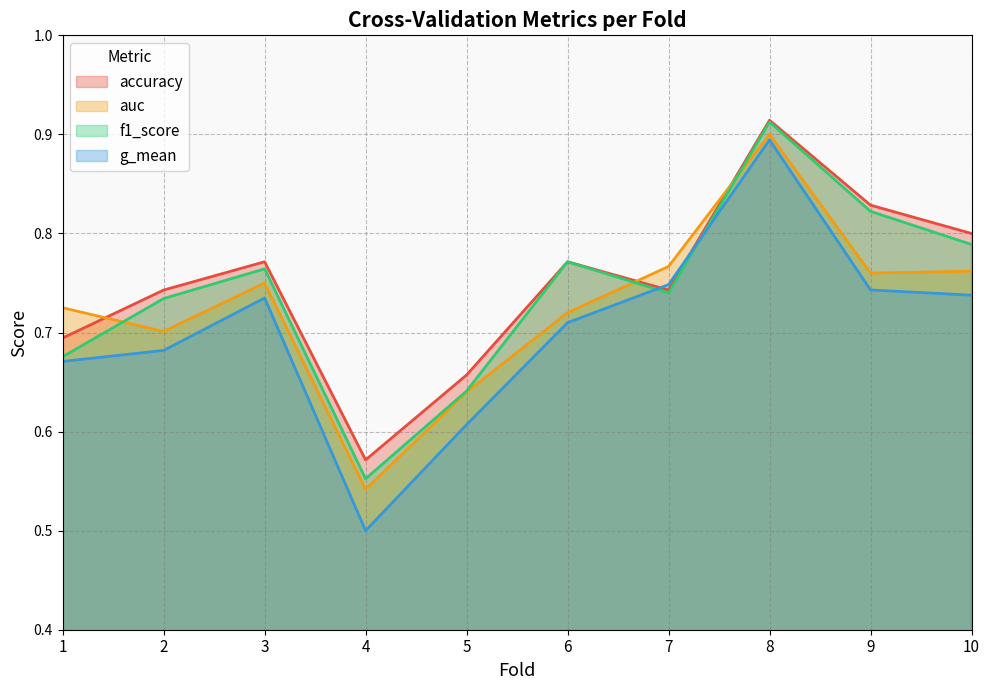

Reading left to right, extract all data points from this chart.

accuracy: 0.7	0.7	0.8	0.6	0.7	0.8	0.7	0.9	0.8	0.8
auc: 0.7	0.7	0.8	0.5	0.6	0.7	0.8	0.9	0.8	0.8
f1_score: 0.7	0.7	0.8	0.6	0.6	0.8	0.7	0.9	0.8	0.8
g_mean: 0.7	0.7	0.7	0.5	0.6	0.7	0.7	0.9	0.7	0.7